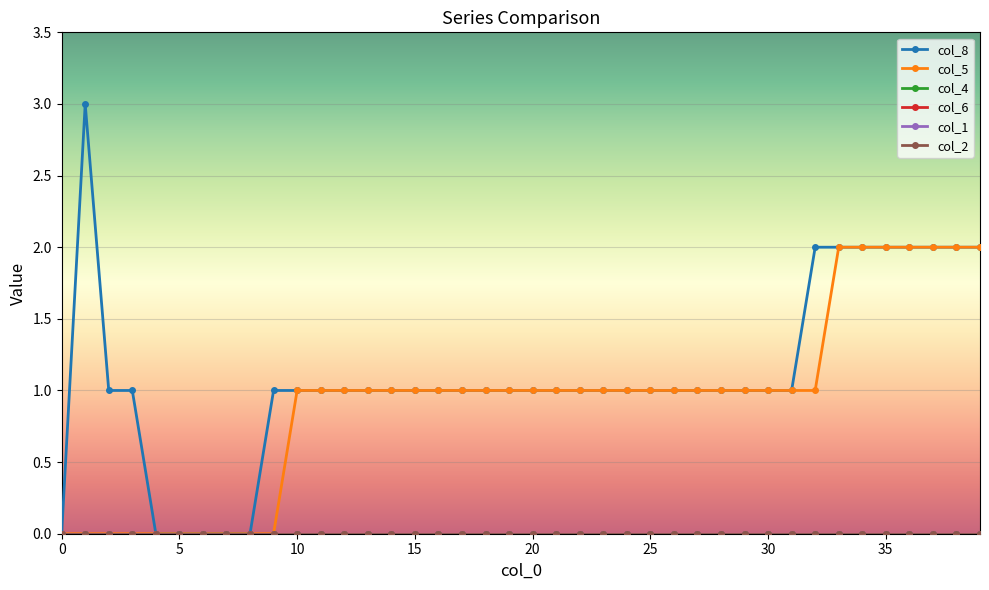

Reading left to right, transcribe all the data shown in this chart.

col_8: 0=0	1=3	2=1	3=1	4=0	5=0	6=0	7=0	8=0	9=1	10=1	11=1	12=1	13=1	14=1	15=1	16=1	17=1	18=1	19=1	20=1	21=1	22=1	23=1	24=1	25=1	26=1	27=1	28=1	29=1	30=1	31=1	32=2	33=2	34=2	35=2	36=2	37=2	38=2	39=2
col_5: 0=0	1=0	2=0	3=0	4=0	5=0	6=0	7=0	8=0	9=0	10=1	11=1	12=1	13=1	14=1	15=1	16=1	17=1	18=1	19=1	20=1	21=1	22=1	23=1	24=1	25=1	26=1	27=1	28=1	29=1	30=1	31=1	32=1	33=2	34=2	35=2	36=2	37=2	38=2	39=2
col_4: 0=0	1=0	2=0	3=0	4=0	5=0	6=0	7=0	8=0	9=0	10=0	11=0	12=0	13=0	14=0	15=0	16=0	17=0	18=0	19=0	20=0	21=0	22=0	23=0	24=0	25=0	26=0	27=0	28=0	29=0	30=0	31=0	32=0	33=0	34=0	35=0	36=0	37=0	38=0	39=0
col_6: 0=0	1=0	2=0	3=0	4=0	5=0	6=0	7=0	8=0	9=0	10=0	11=0	12=0	13=0	14=0	15=0	16=0	17=0	18=0	19=0	20=0	21=0	22=0	23=0	24=0	25=0	26=0	27=0	28=0	29=0	30=0	31=0	32=0	33=0	34=0	35=0	36=0	37=0	38=0	39=0
col_1: 0=0	1=0	2=0	3=0	4=0	5=0	6=0	7=0	8=0	9=0	10=0	11=0	12=0	13=0	14=0	15=0	16=0	17=0	18=0	19=0	20=0	21=0	22=0	23=0	24=0	25=0	26=0	27=0	28=0	29=0	30=0	31=0	32=0	33=0	34=0	35=0	36=0	37=0	38=0	39=0
col_2: 0=0	1=0	2=0	3=0	4=0	5=0	6=0	7=0	8=0	9=0	10=0	11=0	12=0	13=0	14=0	15=0	16=0	17=0	18=0	19=0	20=0	21=0	22=0	23=0	24=0	25=0	26=0	27=0	28=0	29=0	30=0	31=0	32=0	33=0	34=0	35=0	36=0	37=0	38=0	39=0